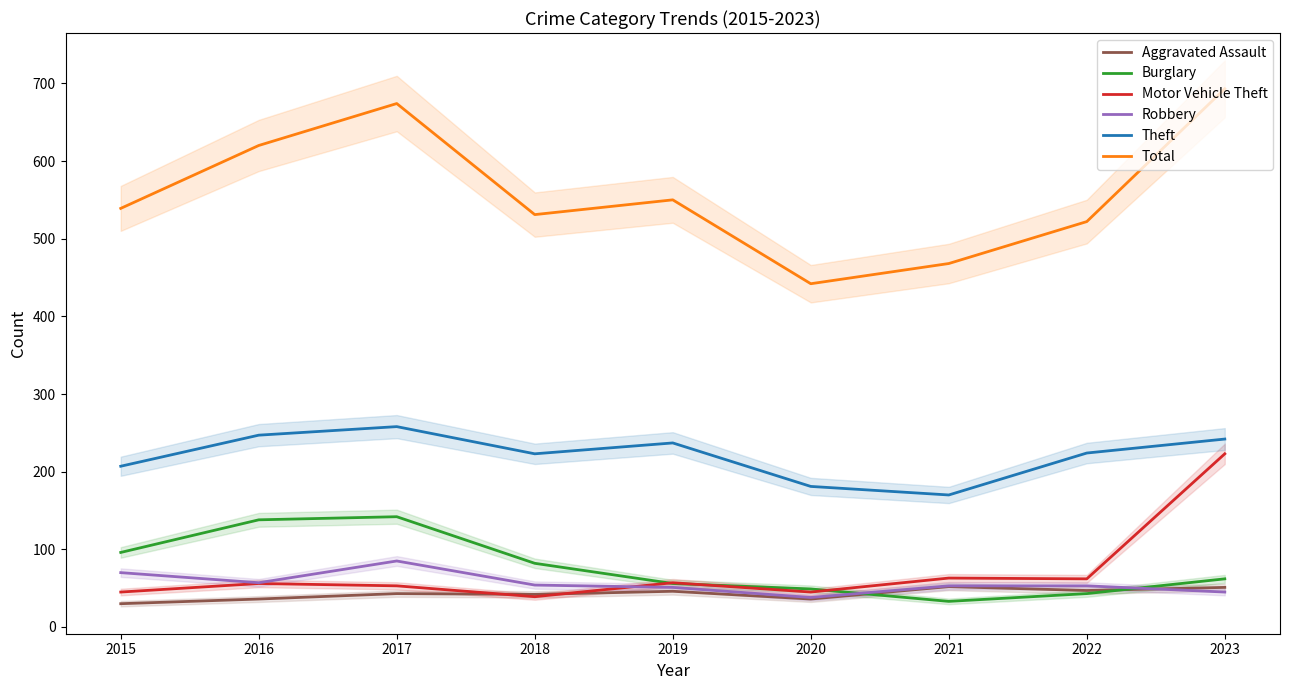

How many lines are shown in the chart?

6